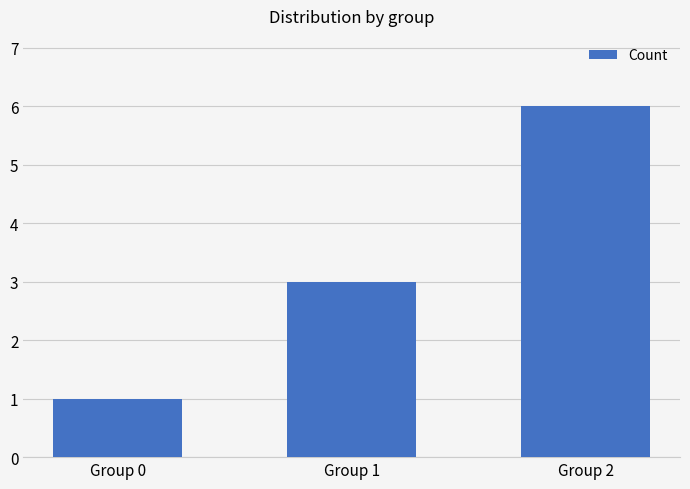

What is the difference between the values at Group 2 and Group 0?

5